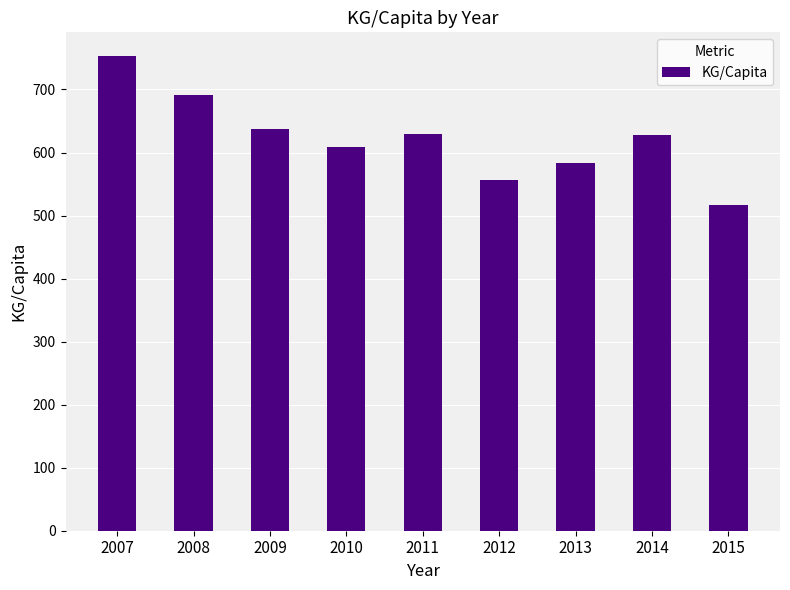

What is the value of the 1st bar from the left?

753